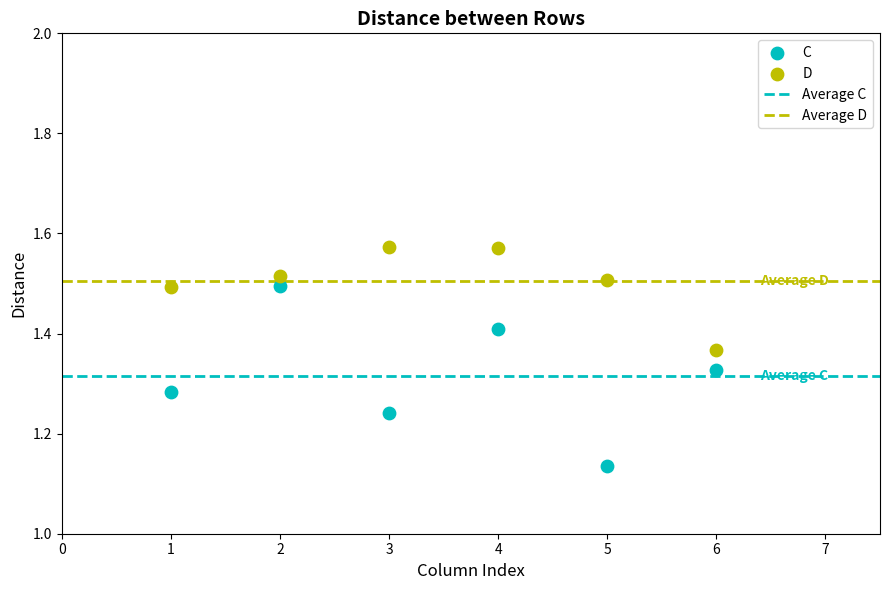

Across all data points, what is the range of Y values (max minus min)?

0.4